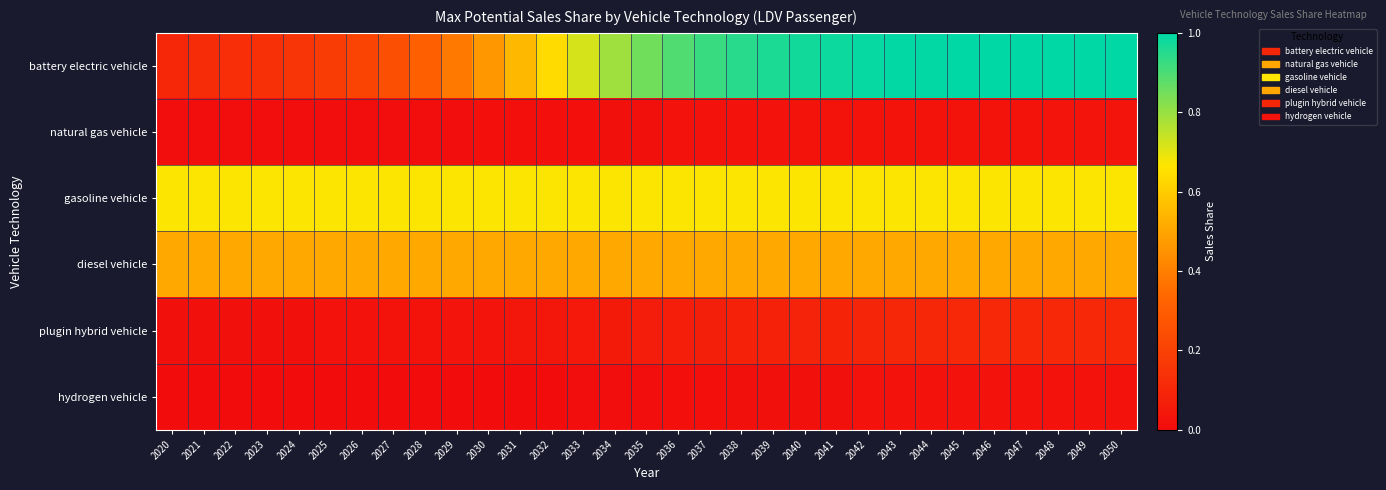

Between 2042 and 2038, which is larger?

2042